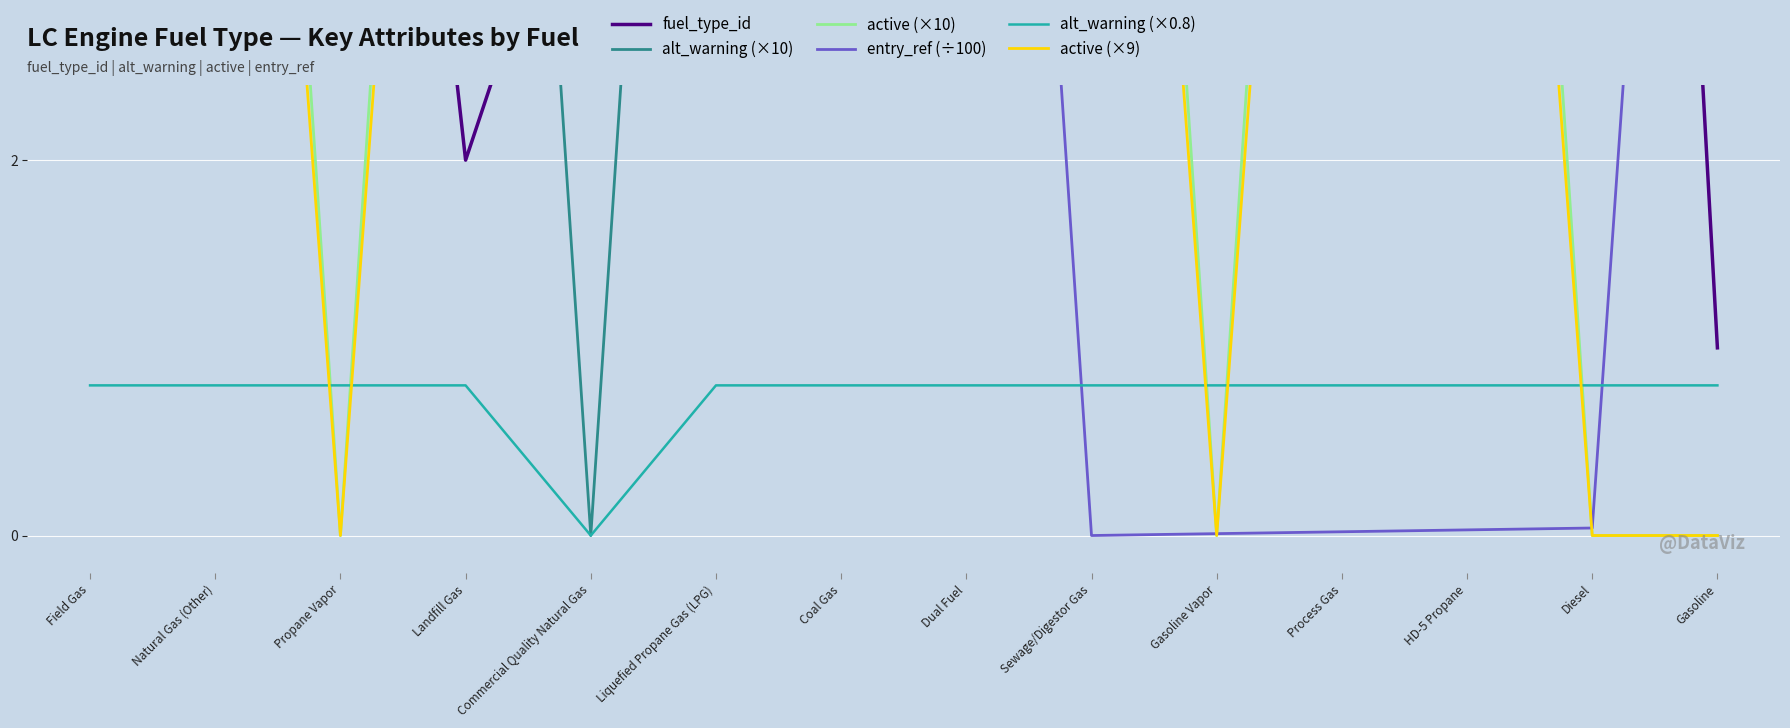

Count the number of data series in this chart.

6